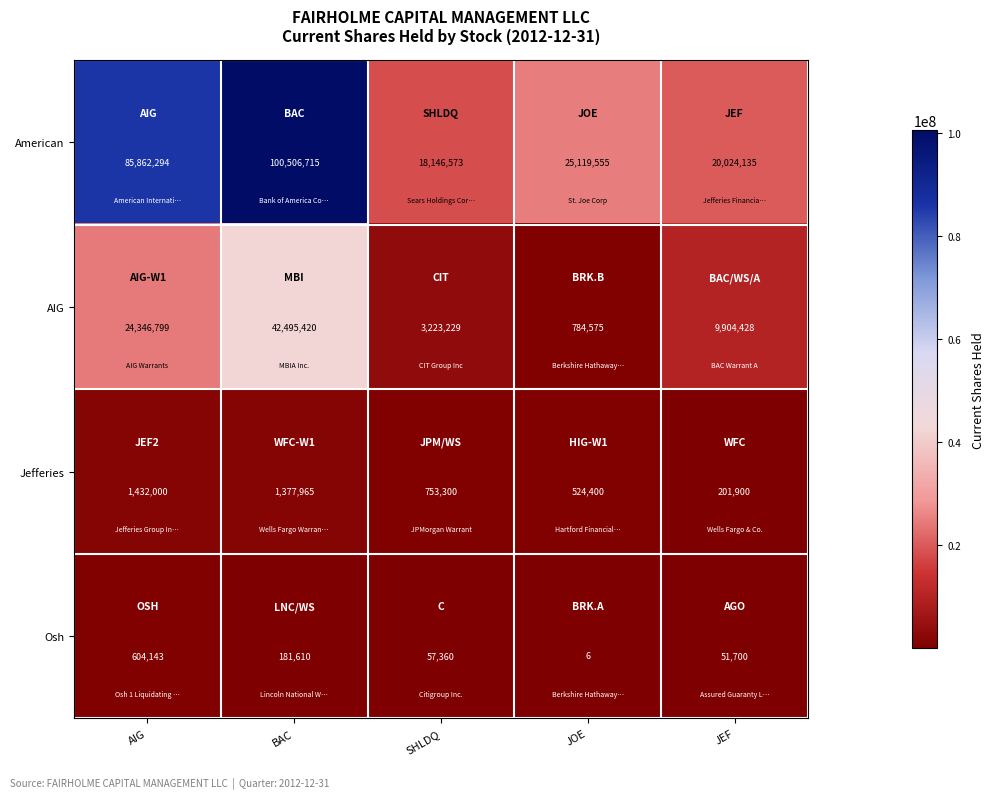

Which series has the widest spread of values?

American